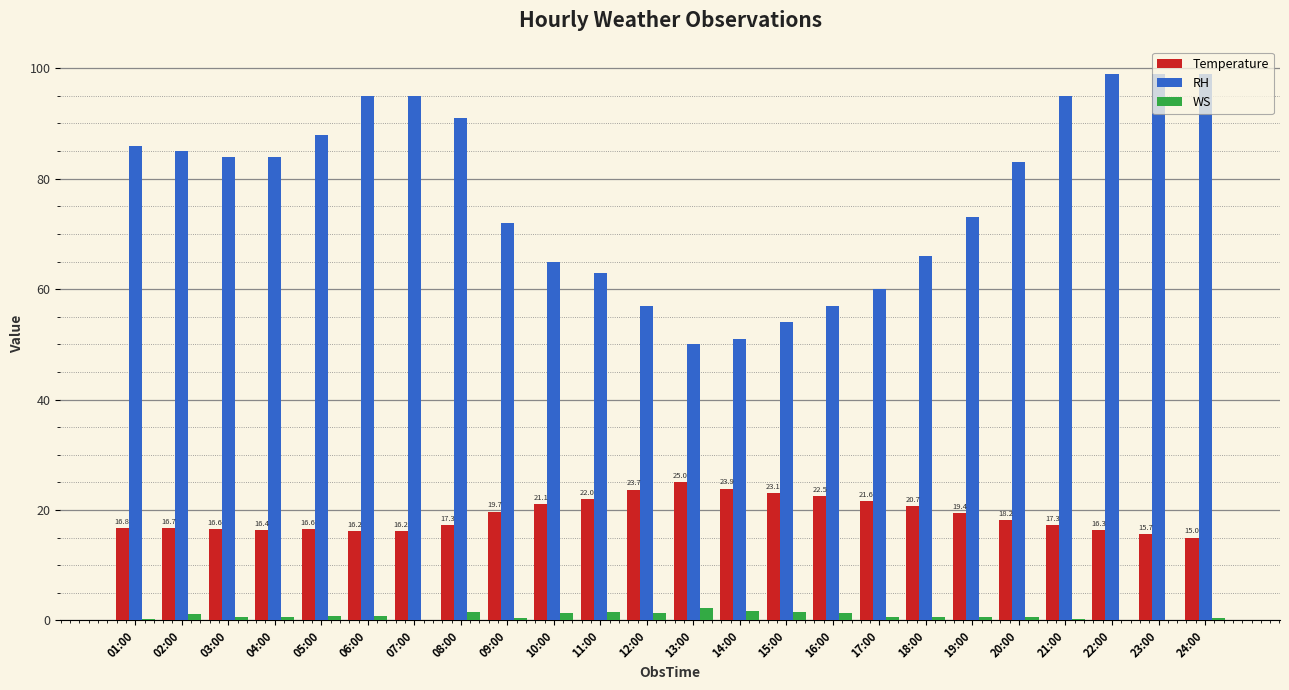

Is the value of WS at 09:00 greater than the value of Temperature at 06:00?

No